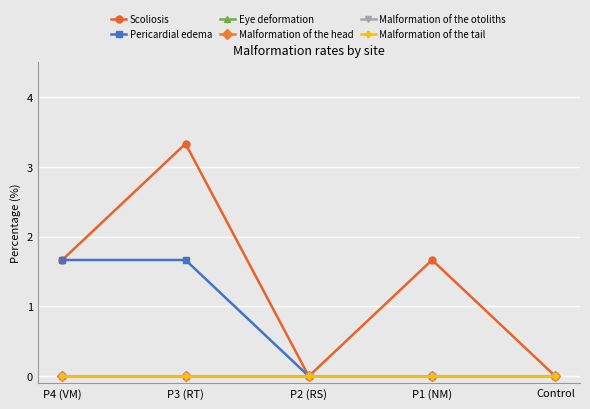

How many lines are shown in the chart?

6